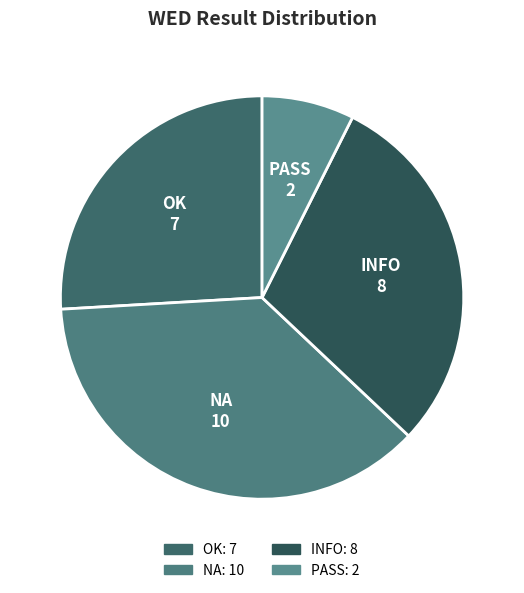

Do NA and OK together represent more than half of the pie?

Yes